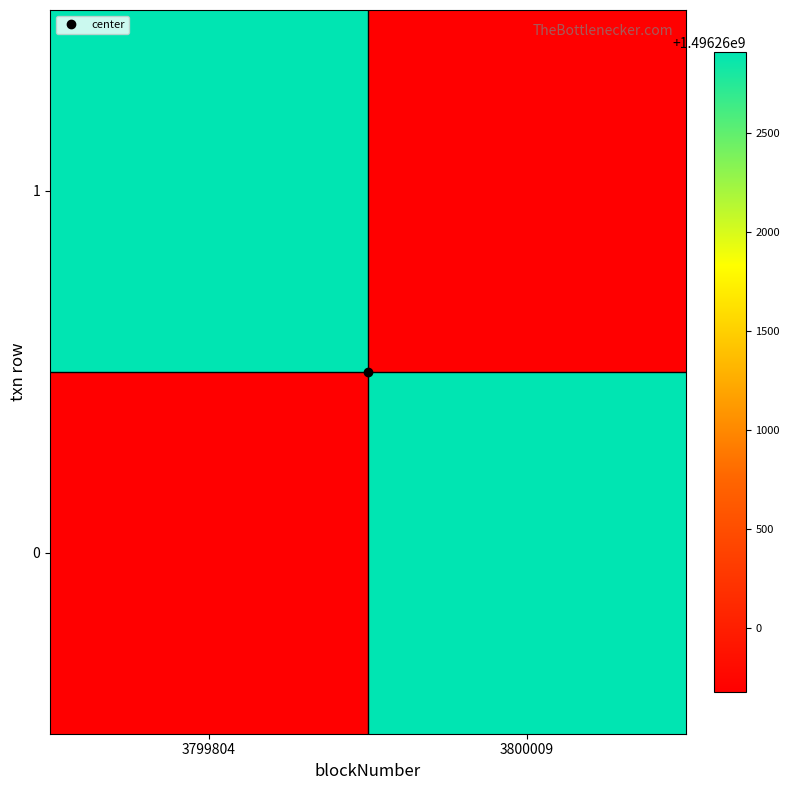

Which has a higher value, 3800009 or 3799804?

3800009